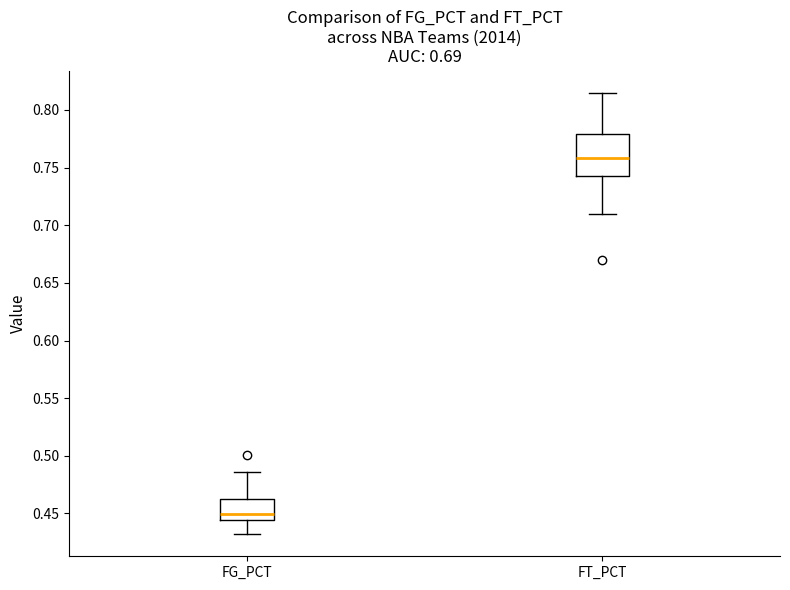

Comparing the boxes themselves (not the whiskers), which one is the tallest?

FT_PCT